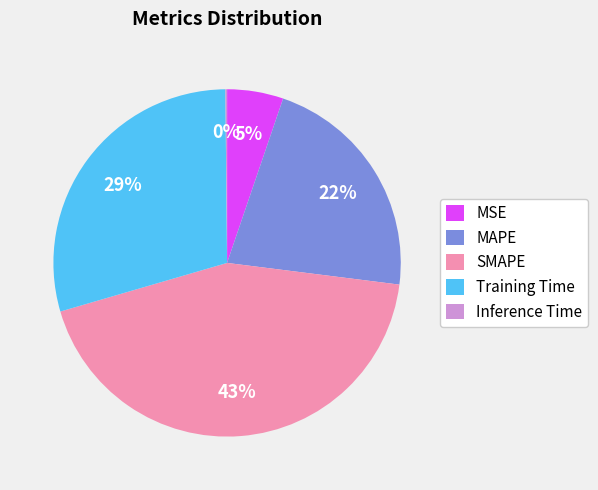

Which category has the biggest portion of the pie?

SMAPE